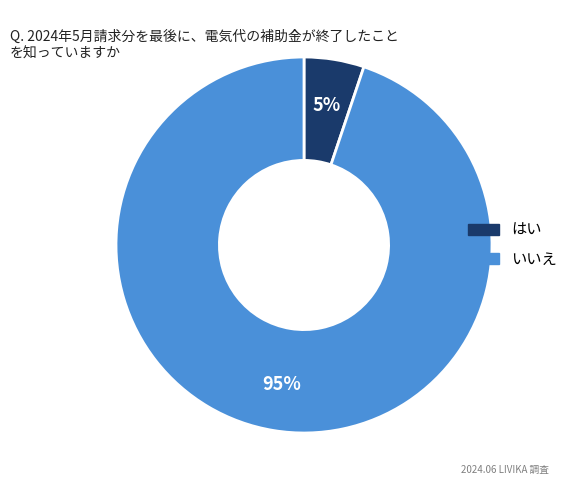

Does any single category account for the majority?

Yes